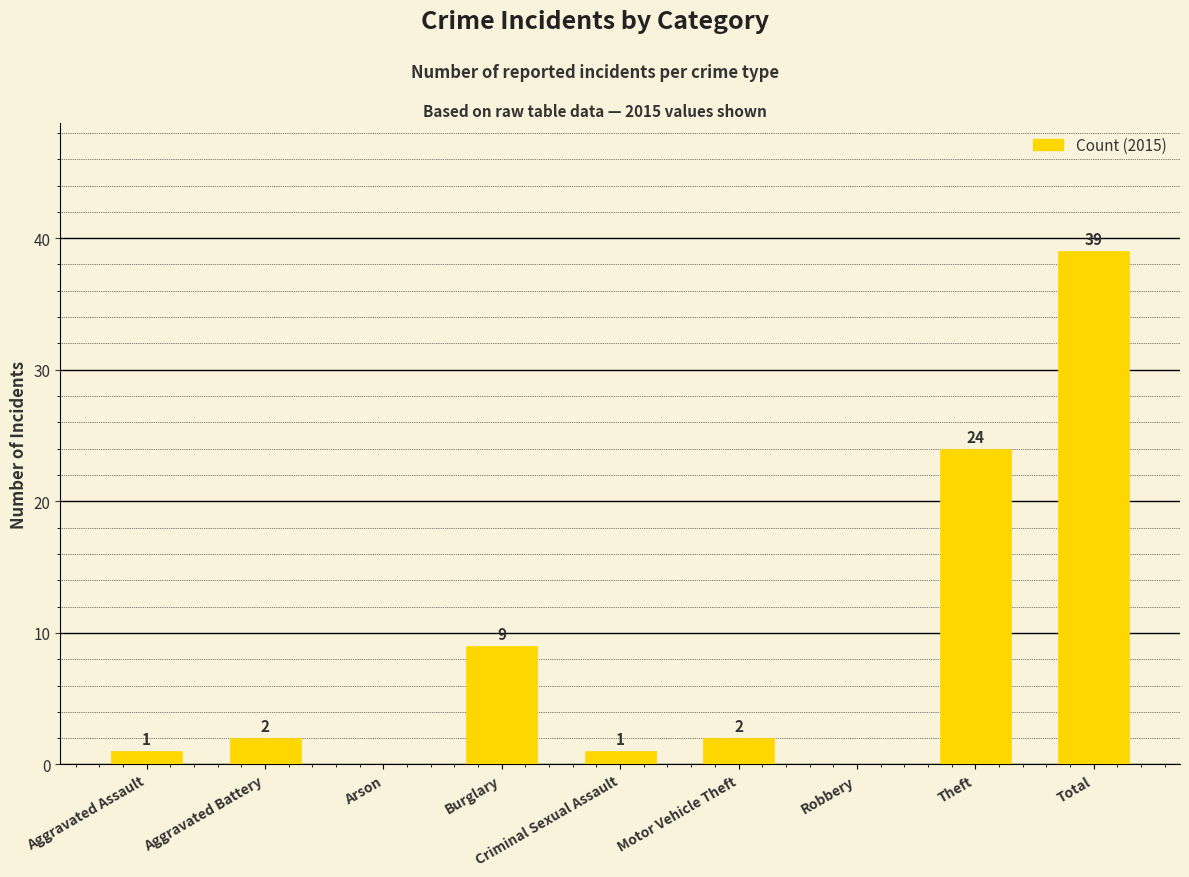

How many categories are shown in the chart?

9